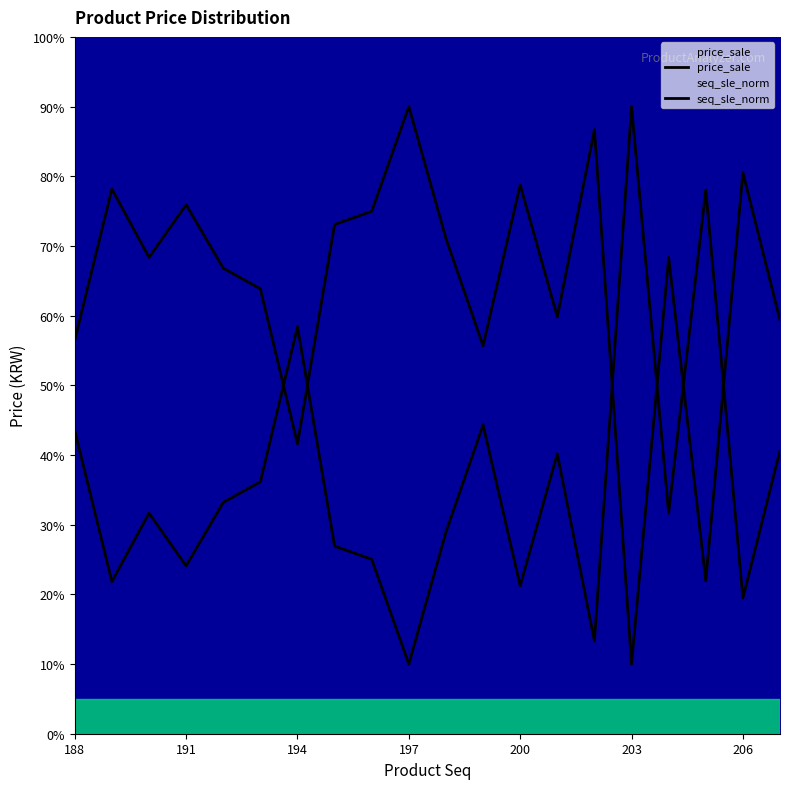

Reading left to right, list all the values displayed in this chart.

price_sale: 43.5	21.8	31.7	24.1	33.2	36.2	58.4	26.9	25.0	10.0	28.9	44.3	21.2	40.2	13.3	90.0	31.7	78.0	19.5	40.7
seq_sle_norm: 56.5	78.2	68.3	75.9	66.8	63.8	41.6	73.1	75.0	90.0	71.1	55.7	78.8	59.8	86.7	10.0	68.3	22.0	80.5	59.3